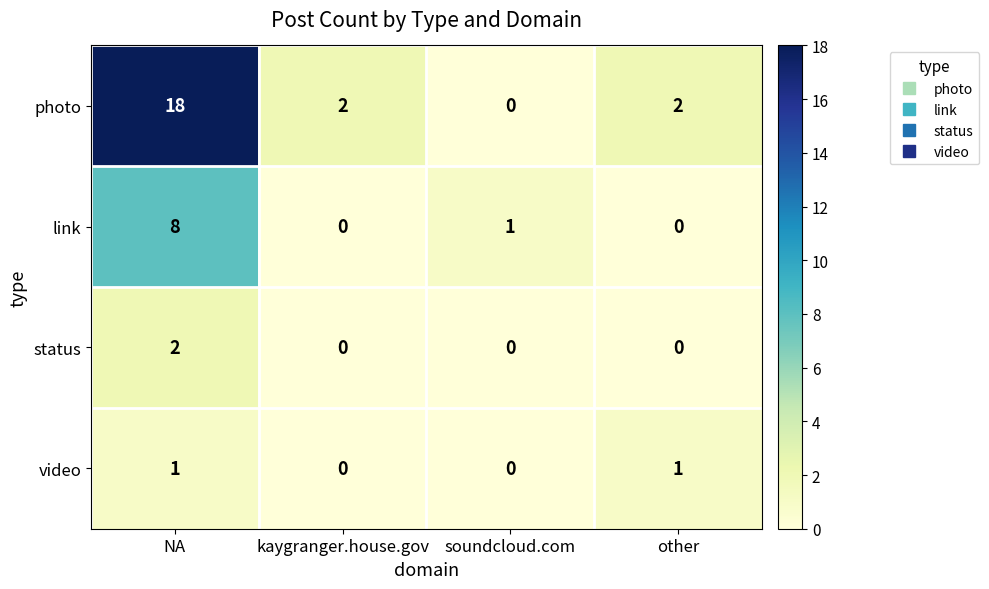

At which label does photo reach its peak?

NA